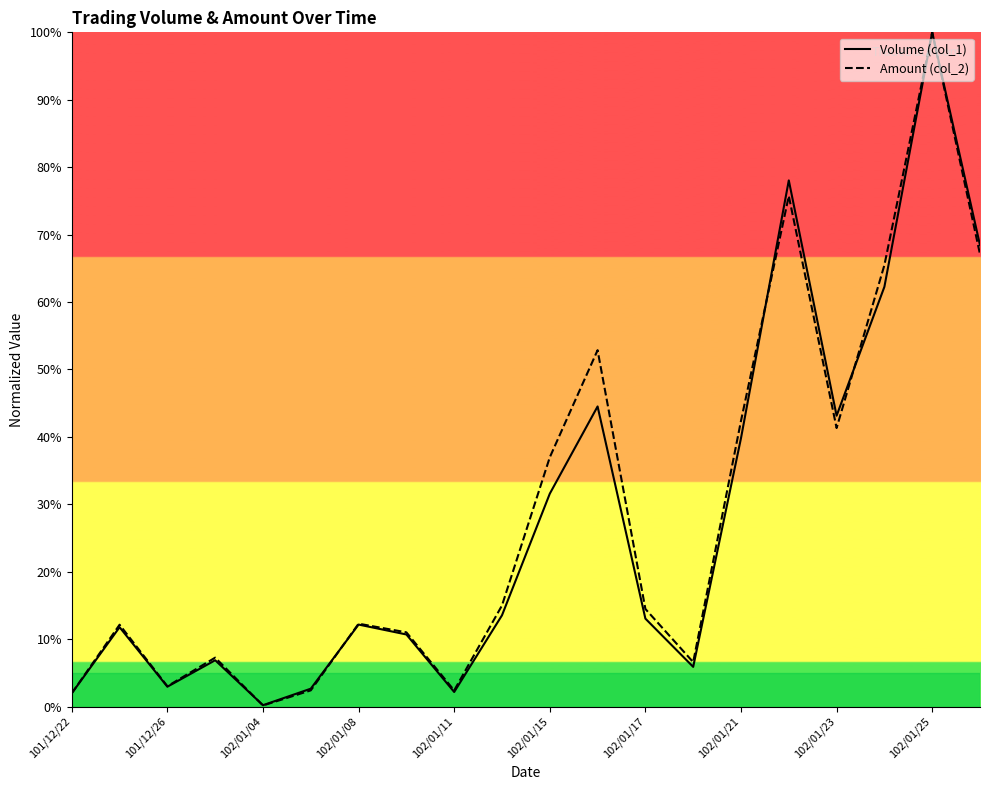

Count the number of categories in the chart.

20